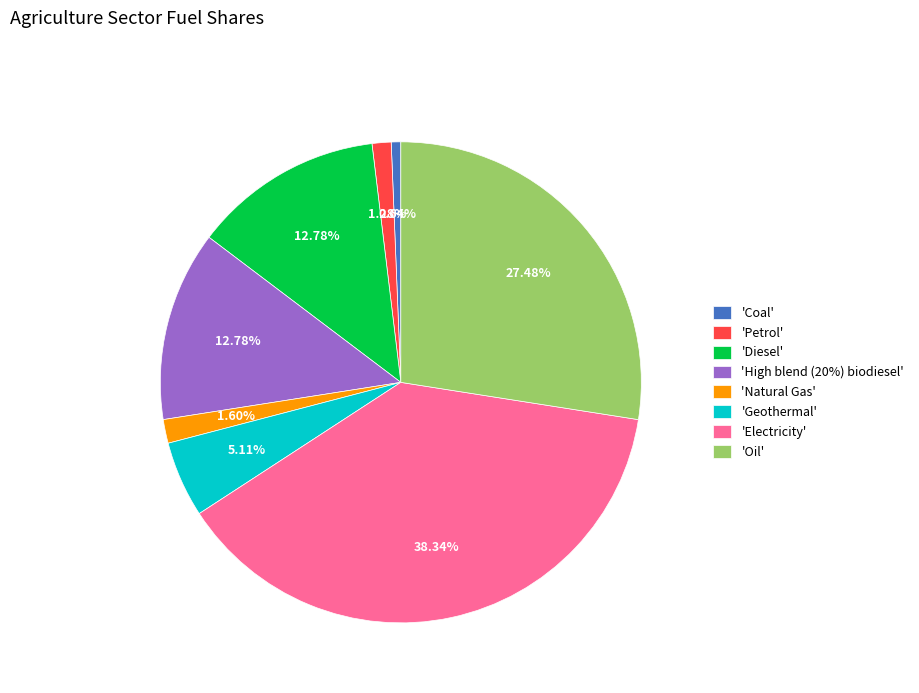

Is the sum of 'Petrol' and 'Natural Gas' greater than half?

No